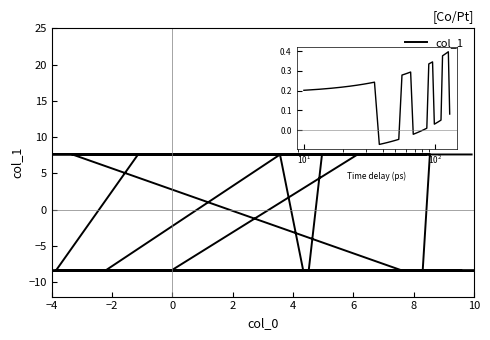

Does the chart have visible grid lines?

No